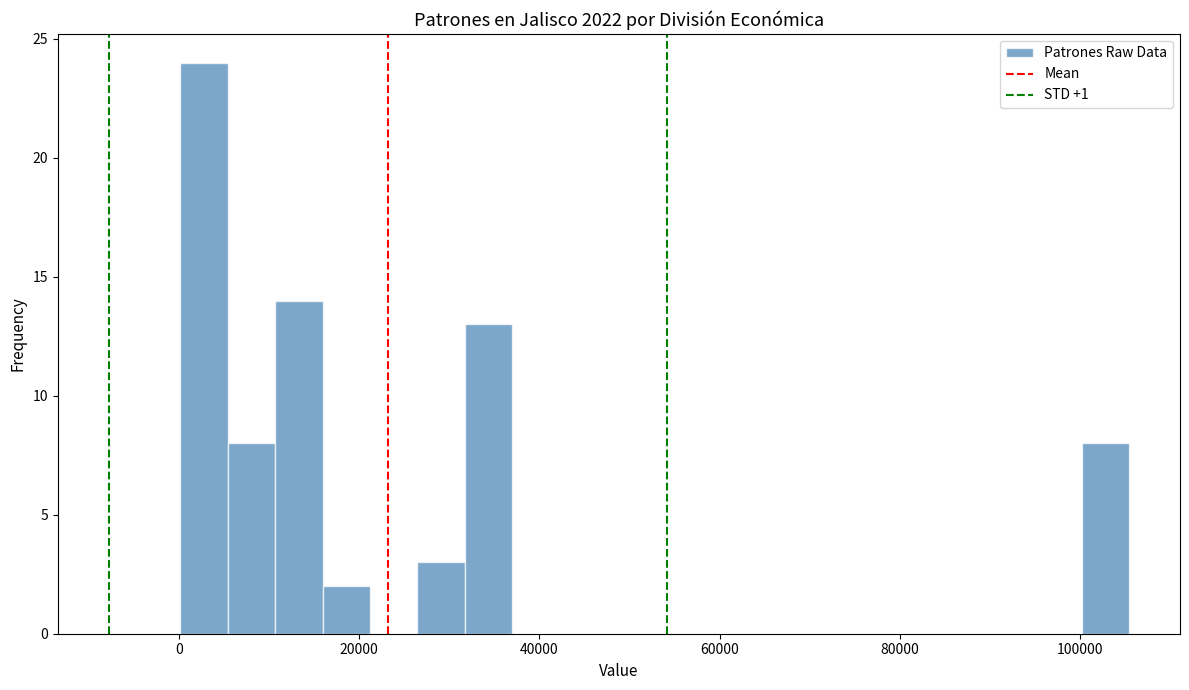

Around what value on the x-axis is the tallest bar? Give the approximate position of its centre, as read against the axis.

2000